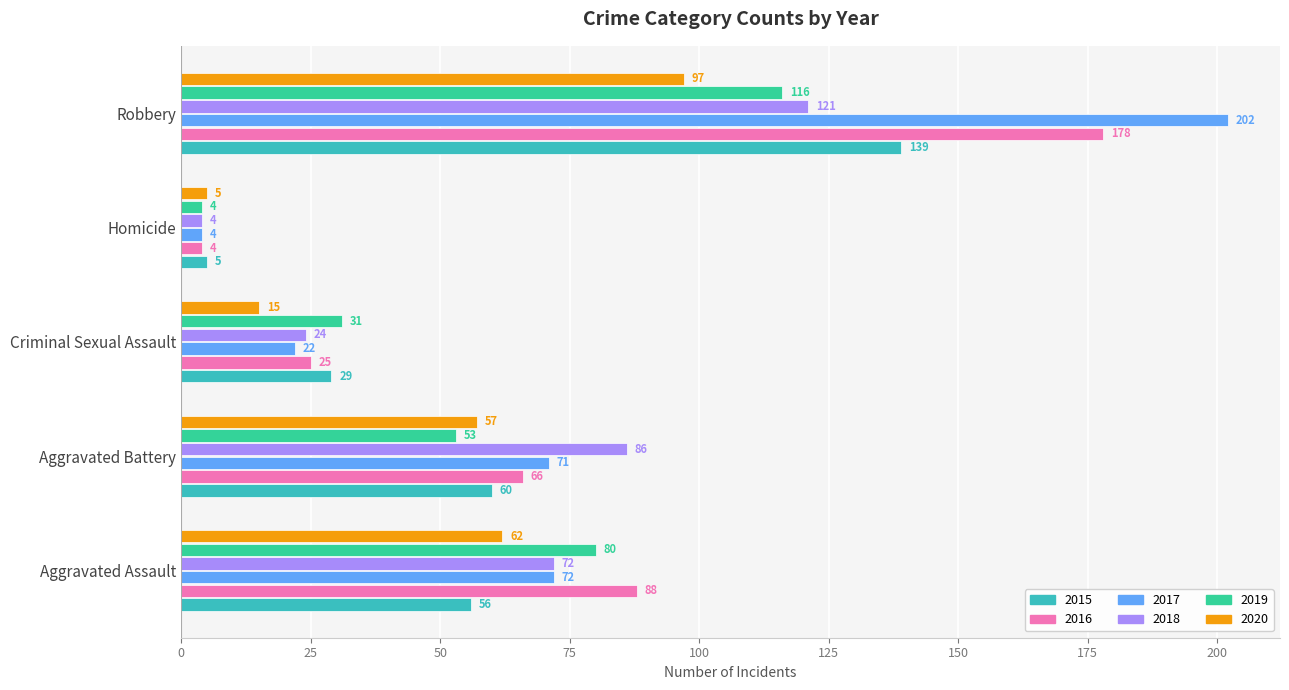

Which series has the largest total across all categories?

2017